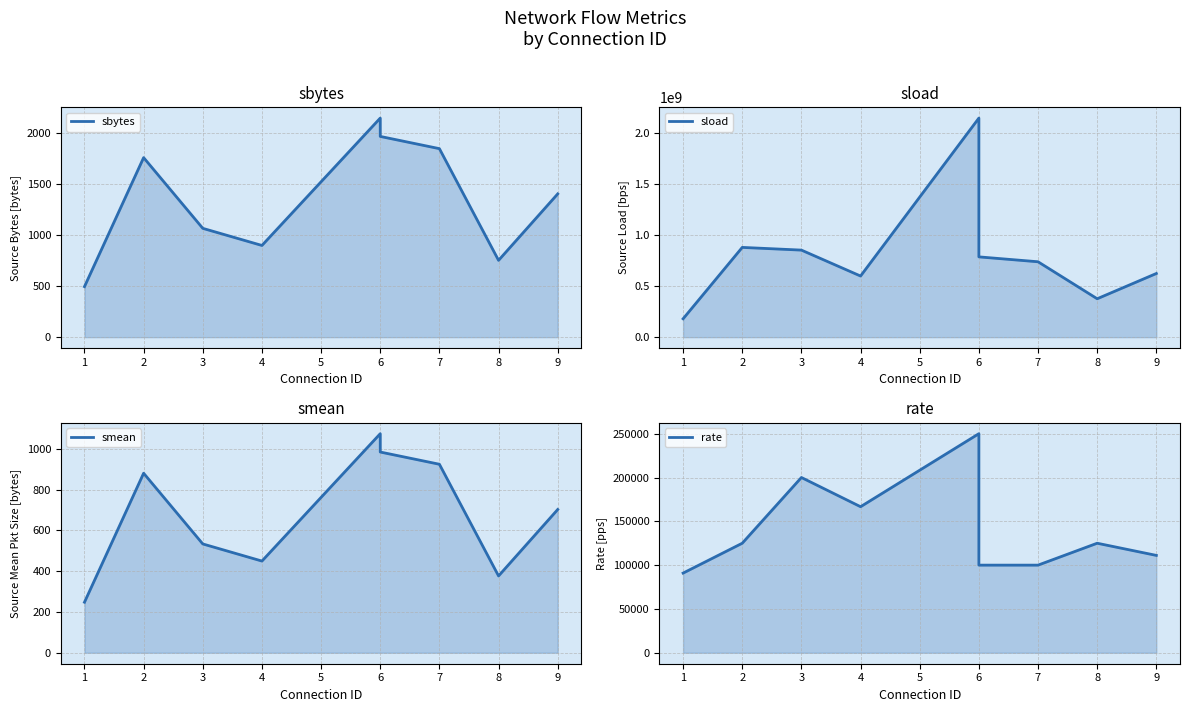

How many lines are shown in the chart?

4